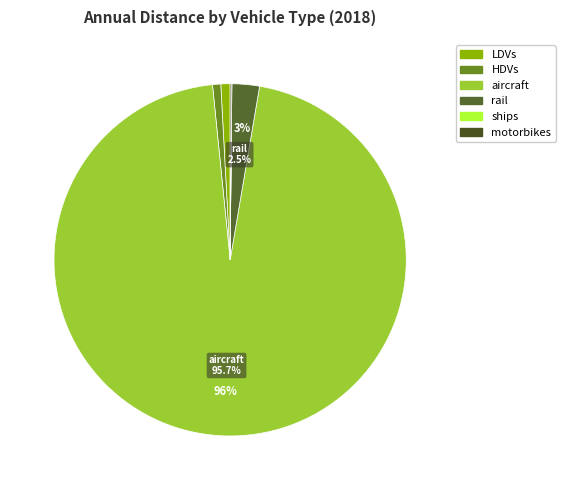

Is it true that aircraft is 99% of the pie?

False